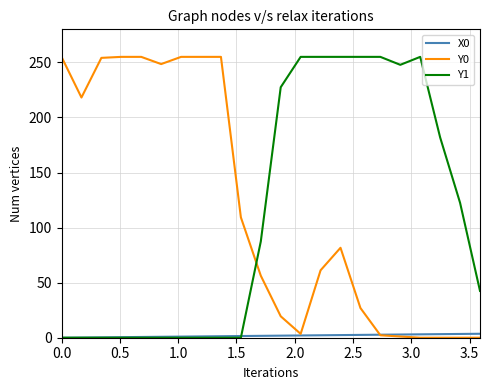

True or false: Y1 and Y0 intersect in this chart.

True